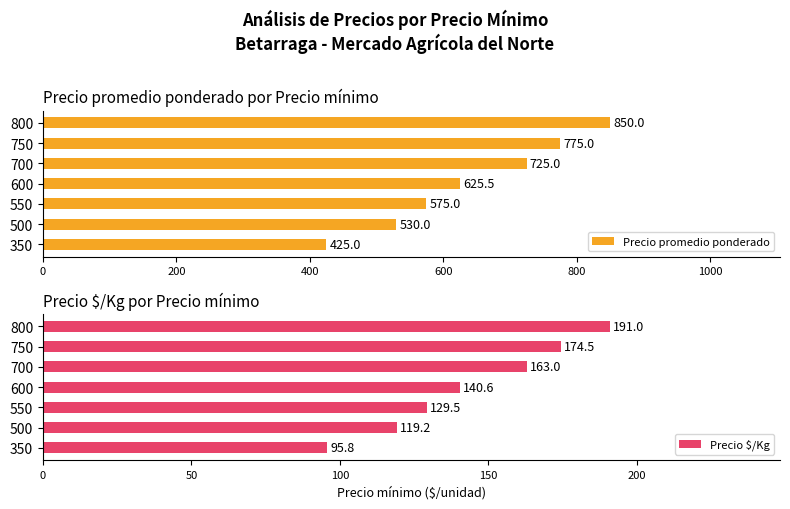

The value of Precio promedio ponderado at 800 is 850.0. True or false?

True